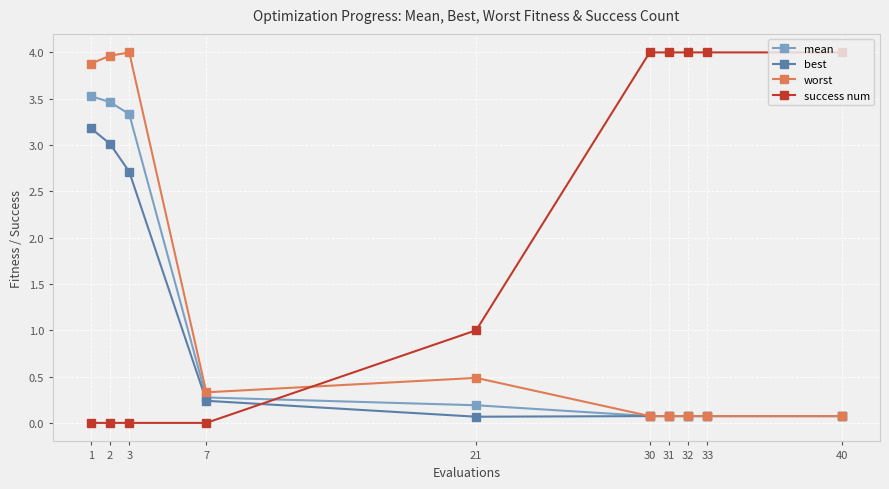

How many lines are shown in the chart?

4